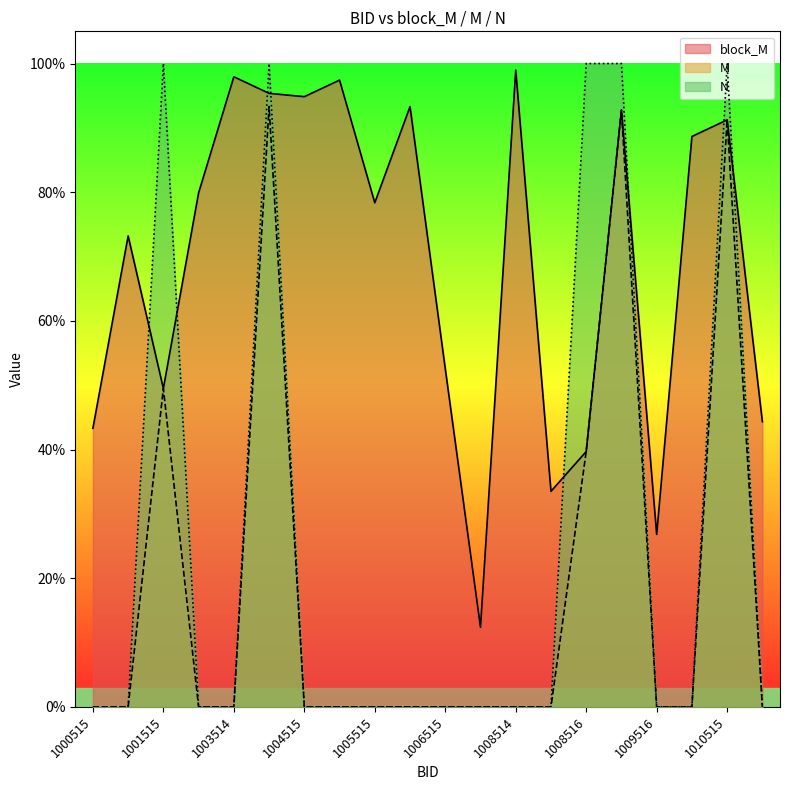

In N, how many points are higher than both neighbors (excluding endpoints)?

3